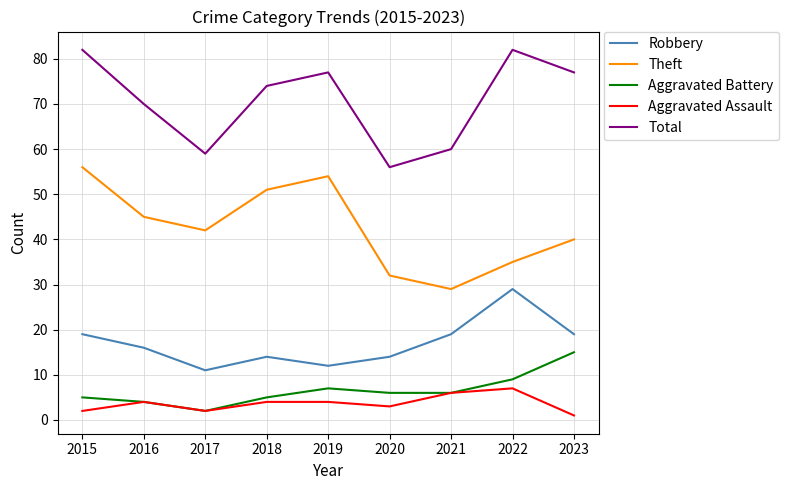

True or false: Robbery and Theft cross at least once.

False